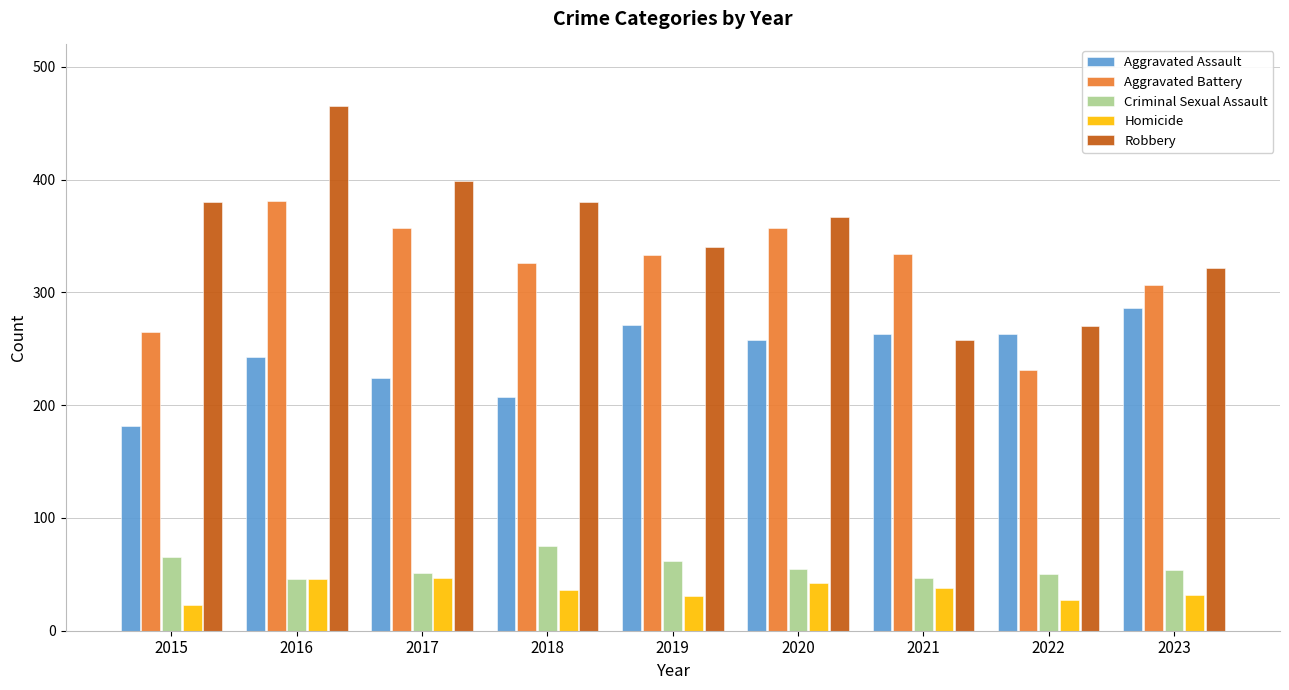

What is the smallest value displayed?

23